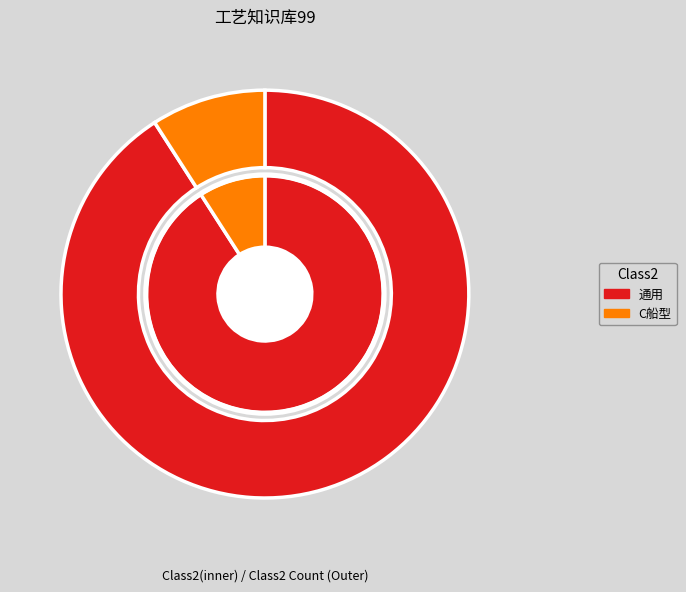

To the nearest percent, what percentage of the pie is C船型?

9%